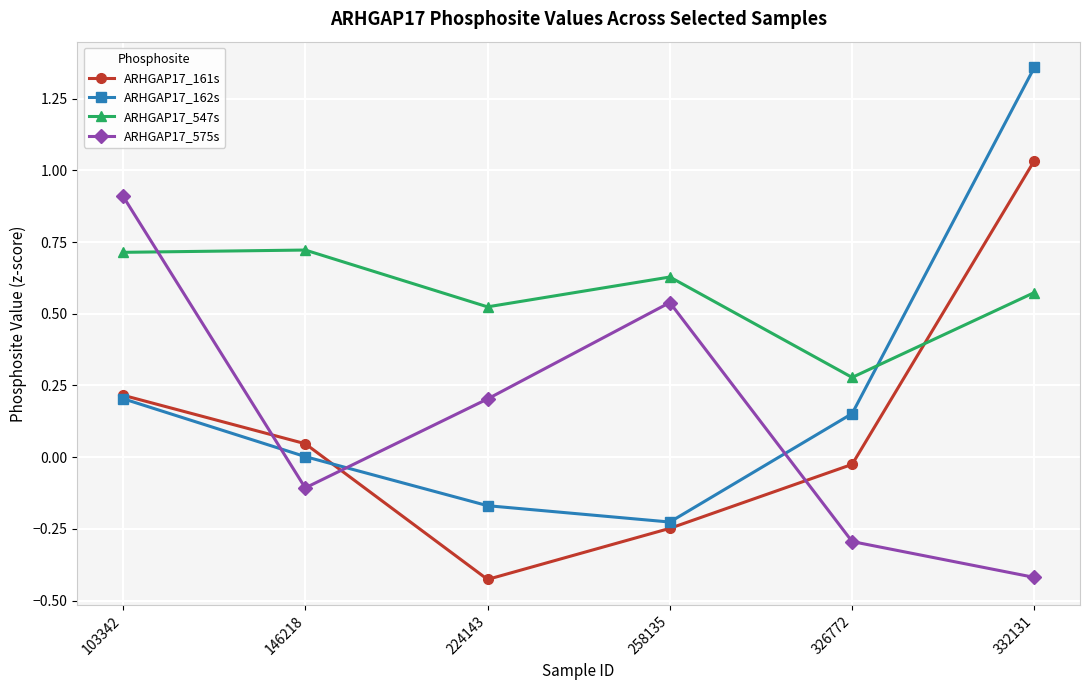

List the labels in order of ARHGAP17_162s value, smallest first.

258135, 224143, 146218, 326772, 103342, 332131